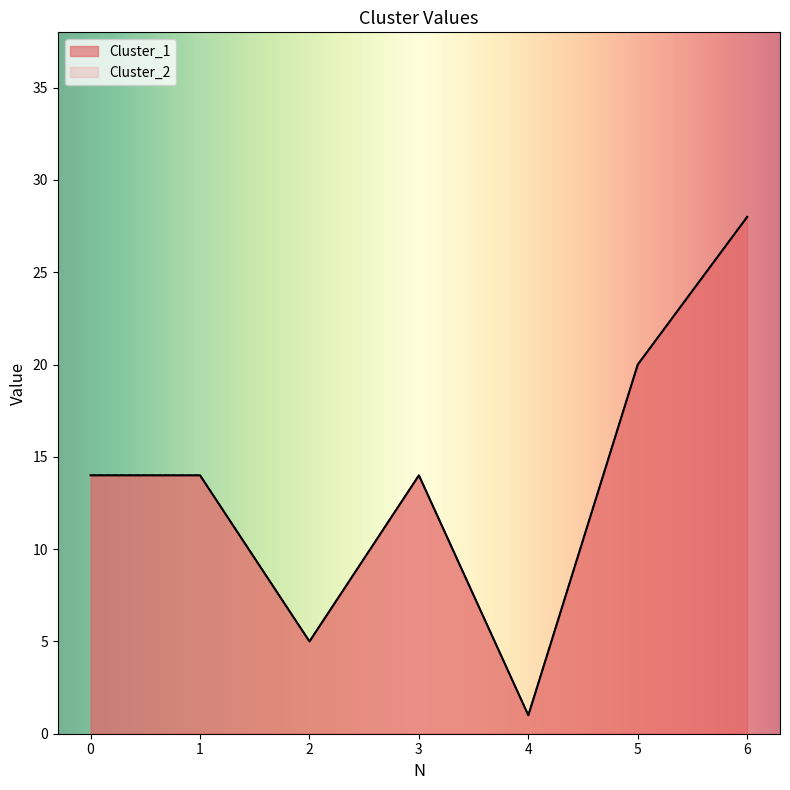

At which label does Cluster_1 reach its peak?

6